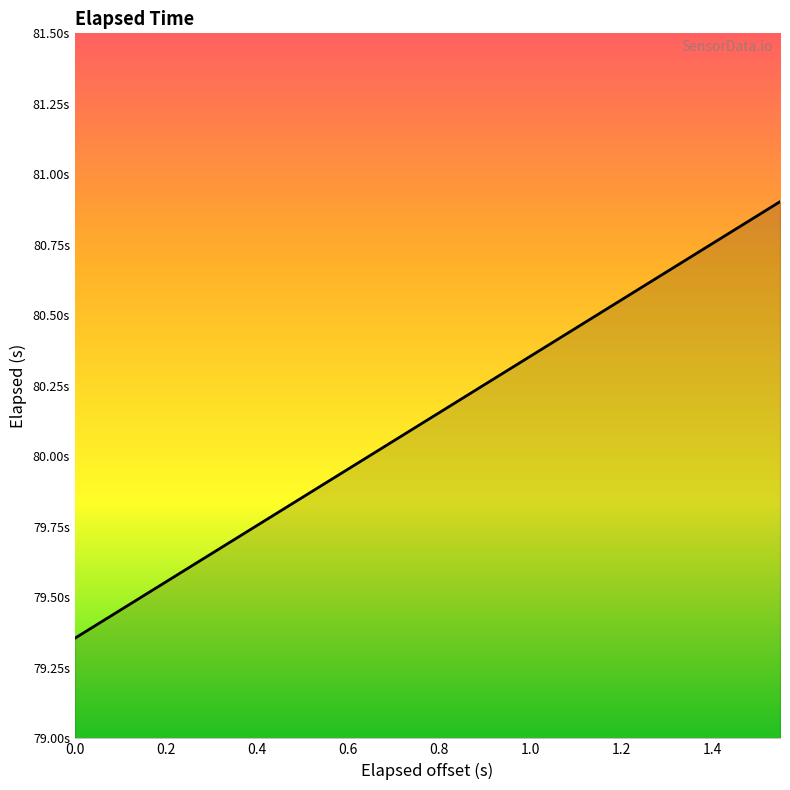

Does the chart have visible grid lines?

No